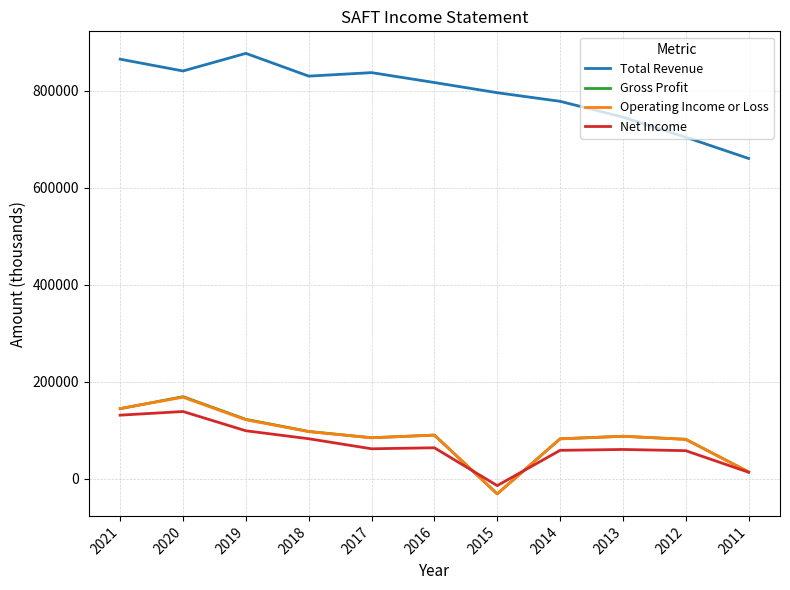

Which series has the largest total across all categories?

Total Revenue